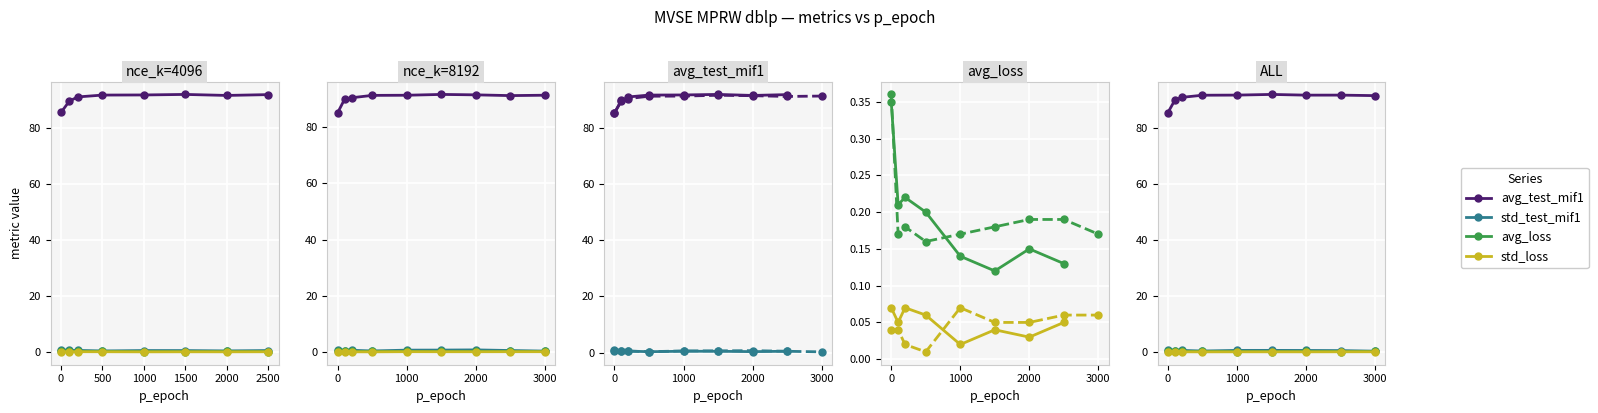

Is the value of avg_test_mif1 at 6 greater than the value of std_loss at 3?

Yes